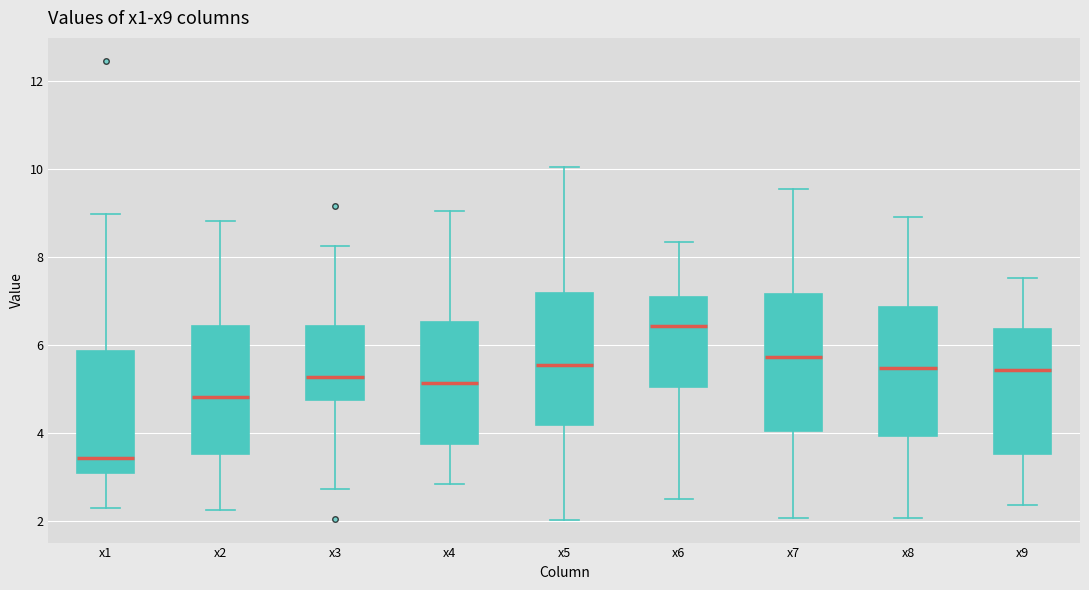

Where does the upper whisker of the box for x1 end on the y-axis? The values are not printed on the chart, so give them approximately, as read against the axis.

9.0